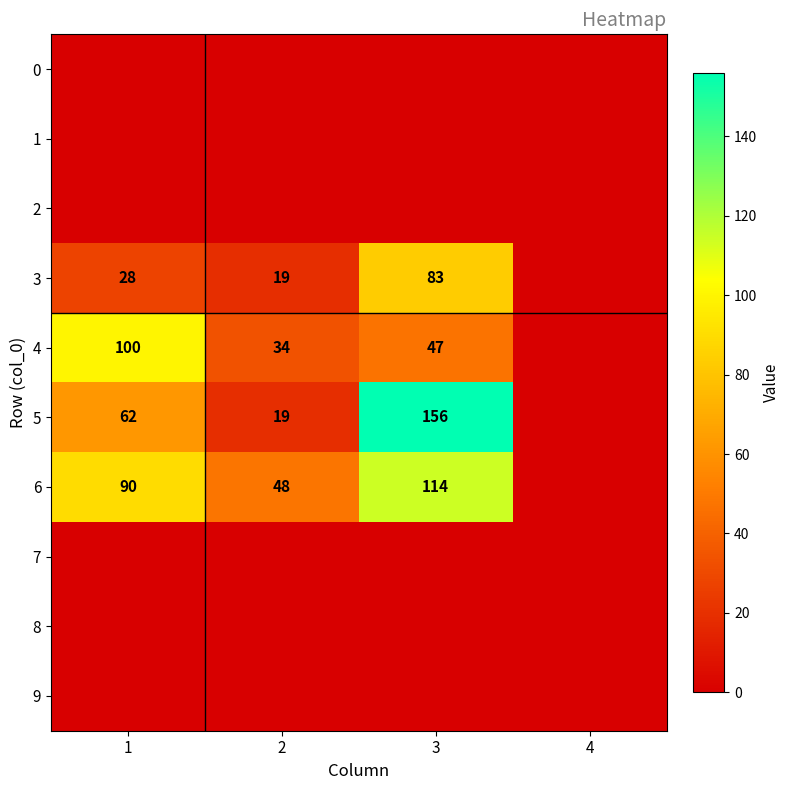

True or false: 4 has a value of 80 at 3.

False